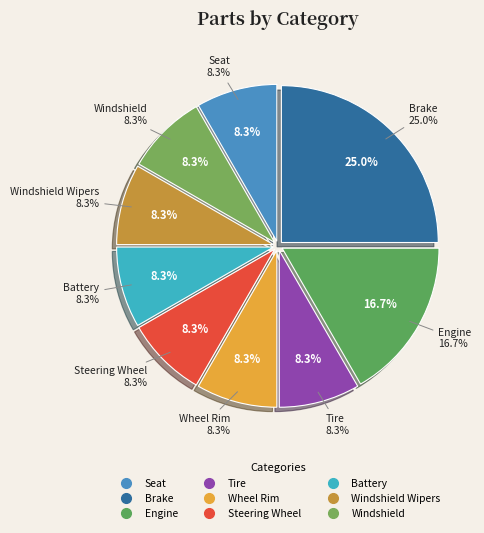

Which slice is the largest?

Brake